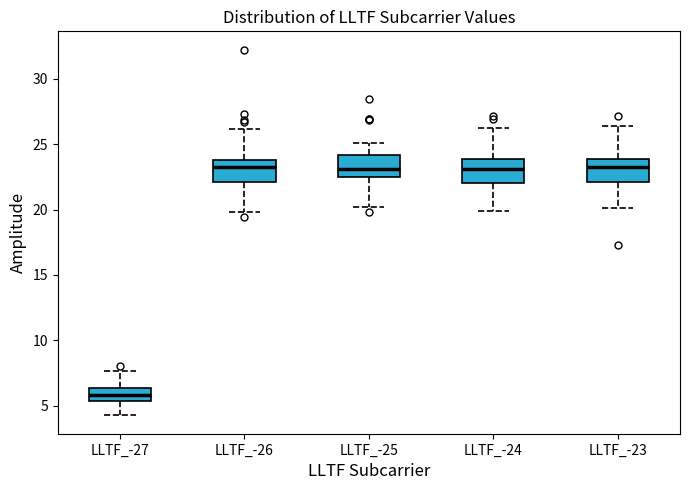

Where is the upper edge of the box for LLTF_-25 on the y-axis? The values are not printed on the chart, so give them approximately, as read against the axis.

24.0